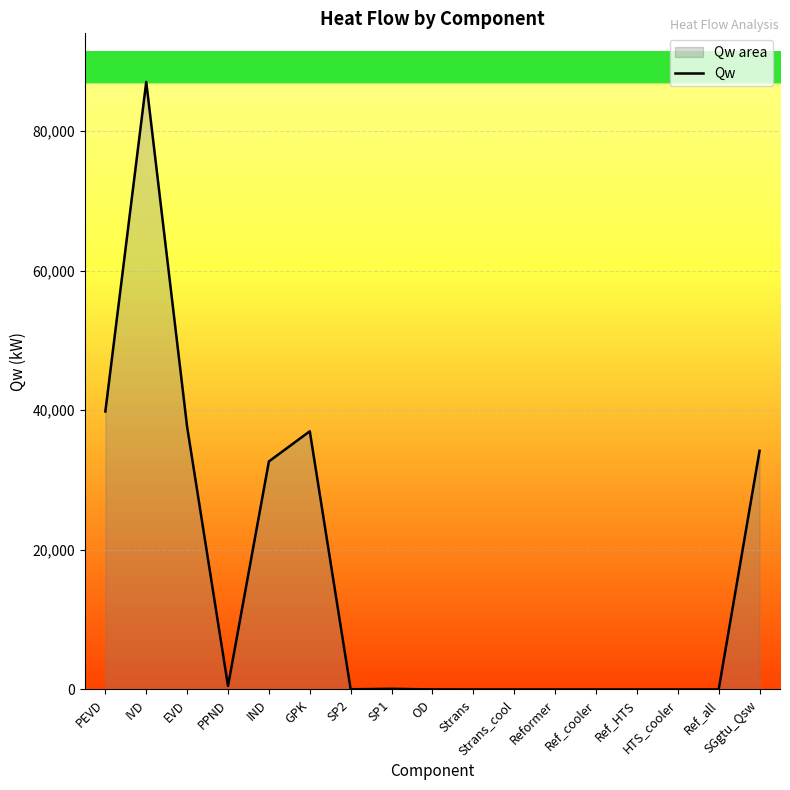

What is the label of the 9th point from the right?

OD